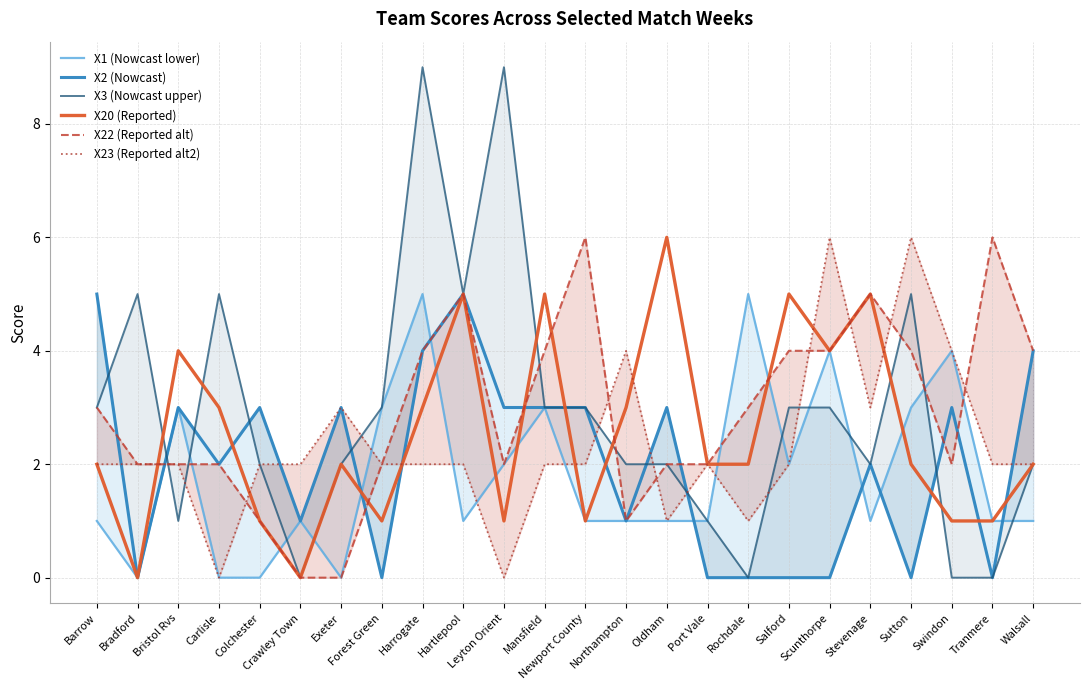

At Sutton, list the series in order from largest to smallest.

X23 (Reported alt2), X3 (Nowcast upper), X22 (Reported alt), X1 (Nowcast lower), X20 (Reported), X2 (Nowcast)